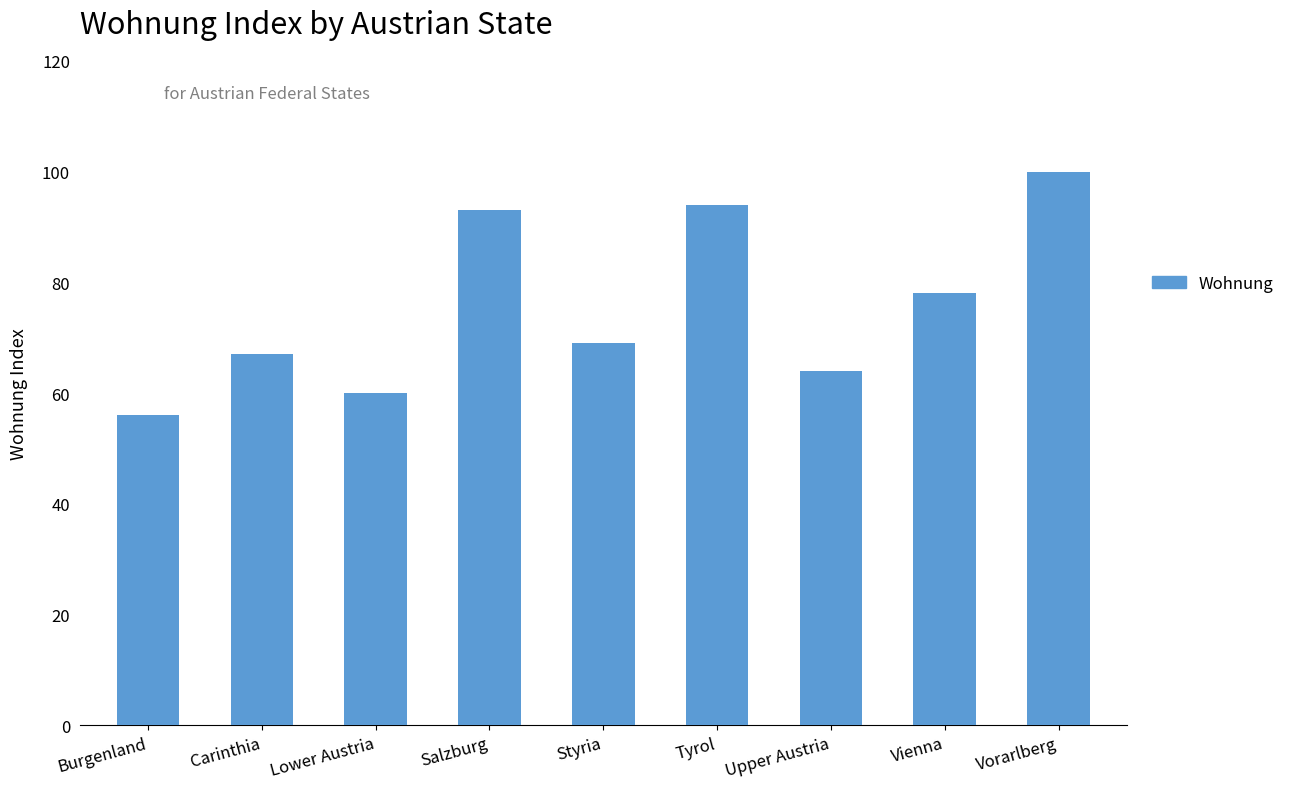

What is the ratio of the value at Vienna to the value at Carinthia?

1.2